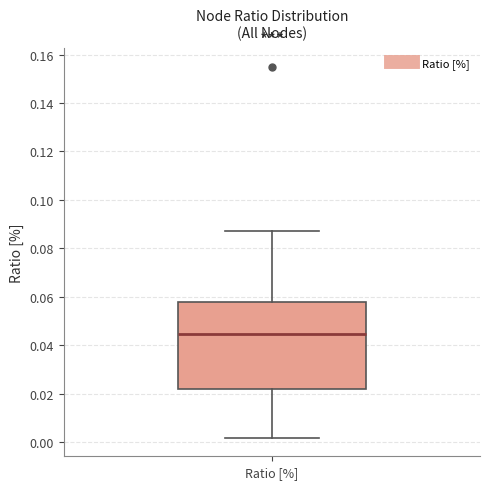

Read this box plot against the y-axis: the position of the median line, the range covered by the box, and the ends of both whiskers. The values are not printed on the chart, so give them approximately, as read against the axis.

median 0.044, box 0.022 to 0.058, whiskers 0.002 to 0.088